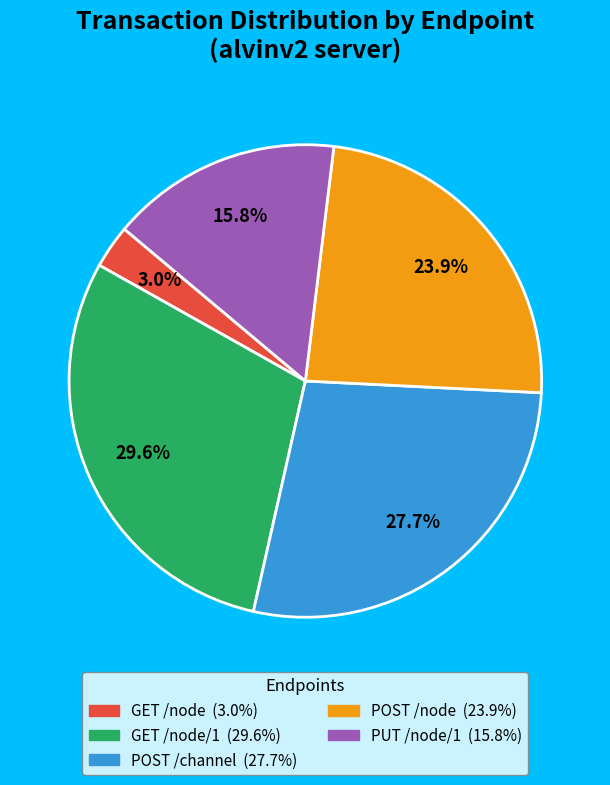

Is there any slice that represents more than half of the pie?

No